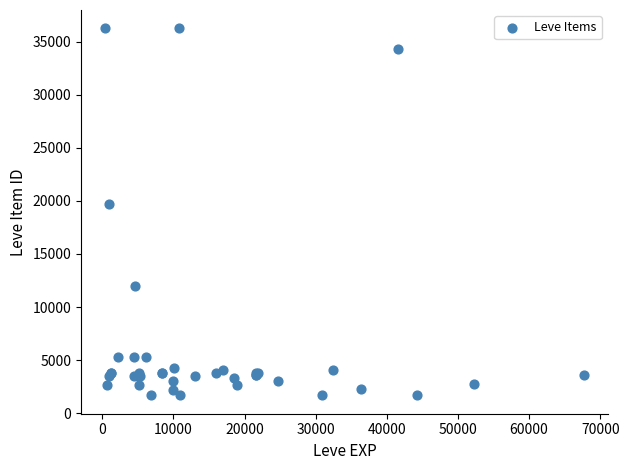

What Y value in the scatter plot is closest to 18967?

19744